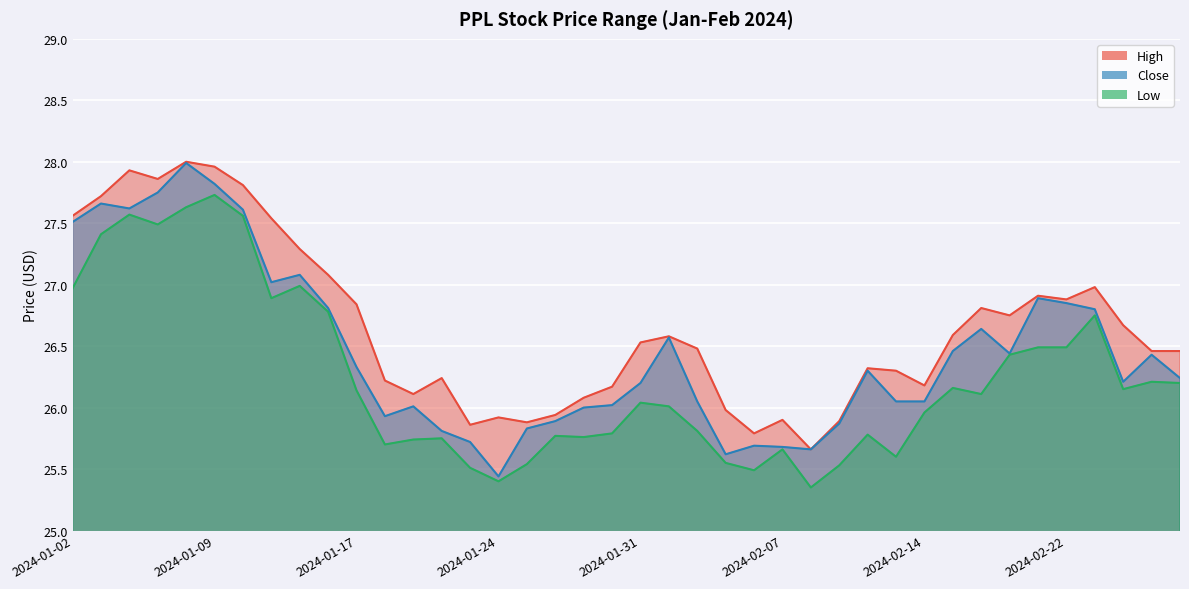

True or false: High and Low cross at least once.

False